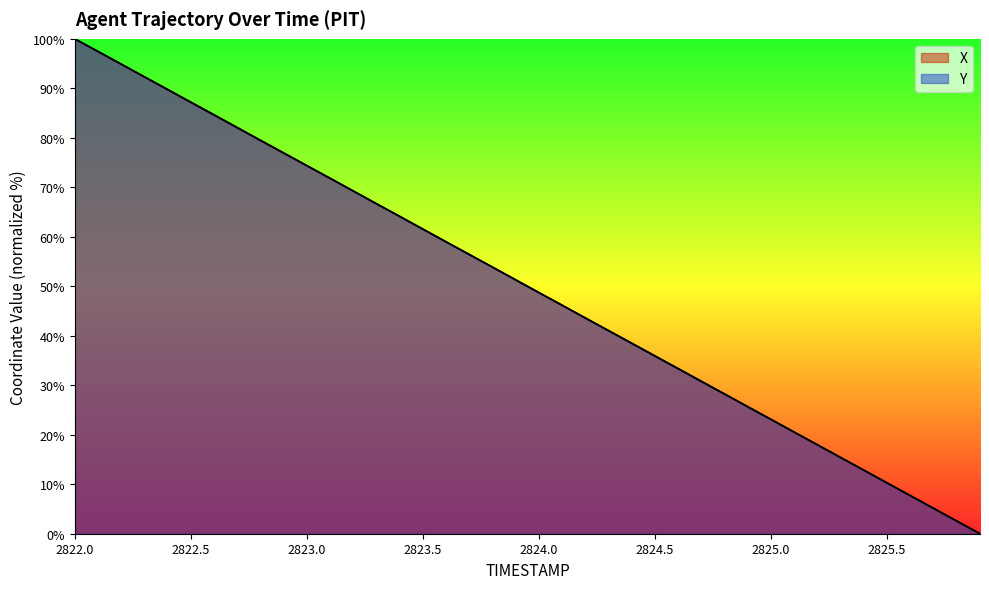

What is the spread (max minus min) of values at 2824.7?

0.1